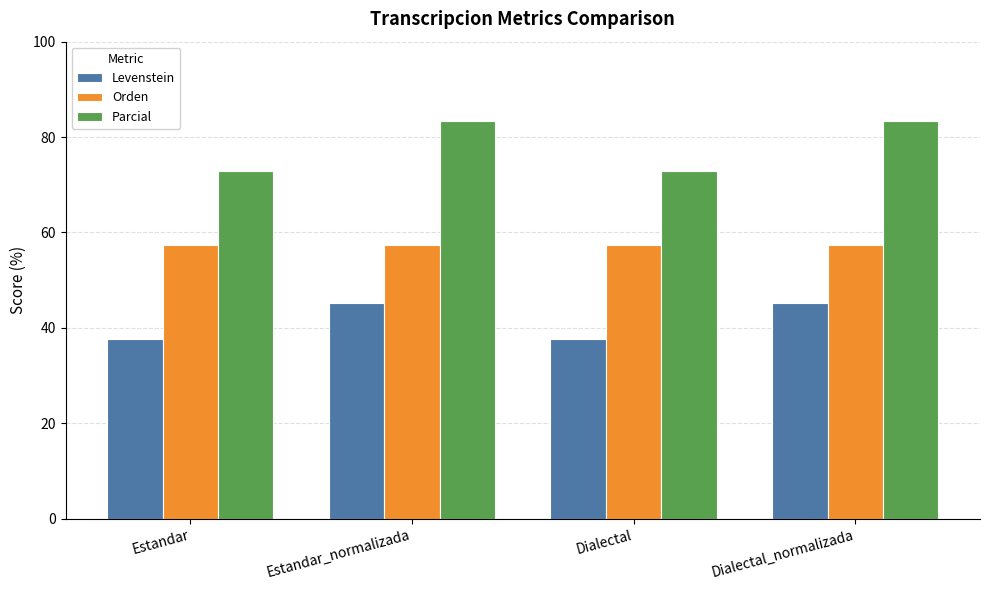

Is the value of Orden at Estandar_normalizada greater than the value of Parcial at Dialectal_normalizada?

No